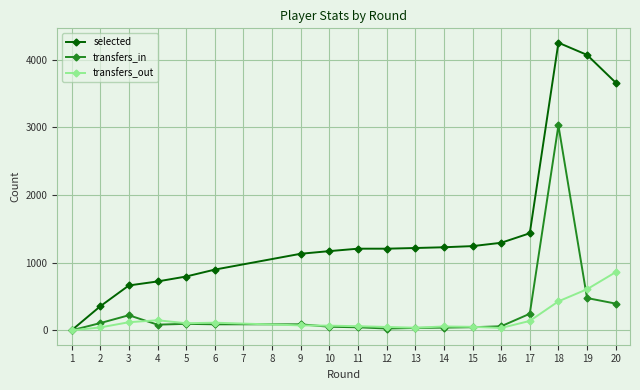

Which series changed the most between 1 and 9?

selected